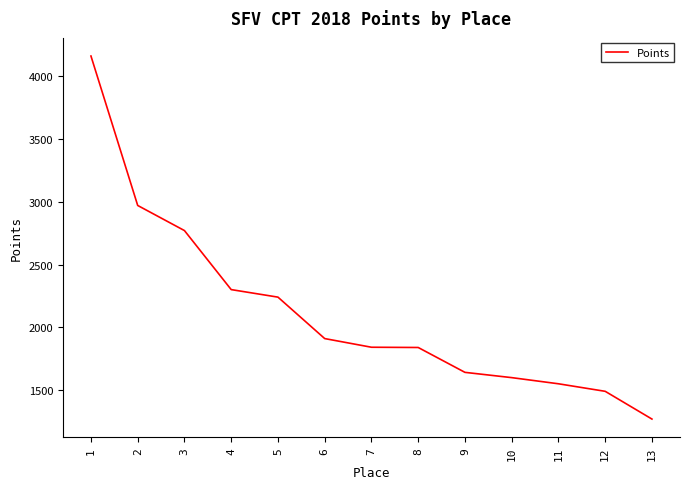

What is the maximum value shown in the chart?

4161